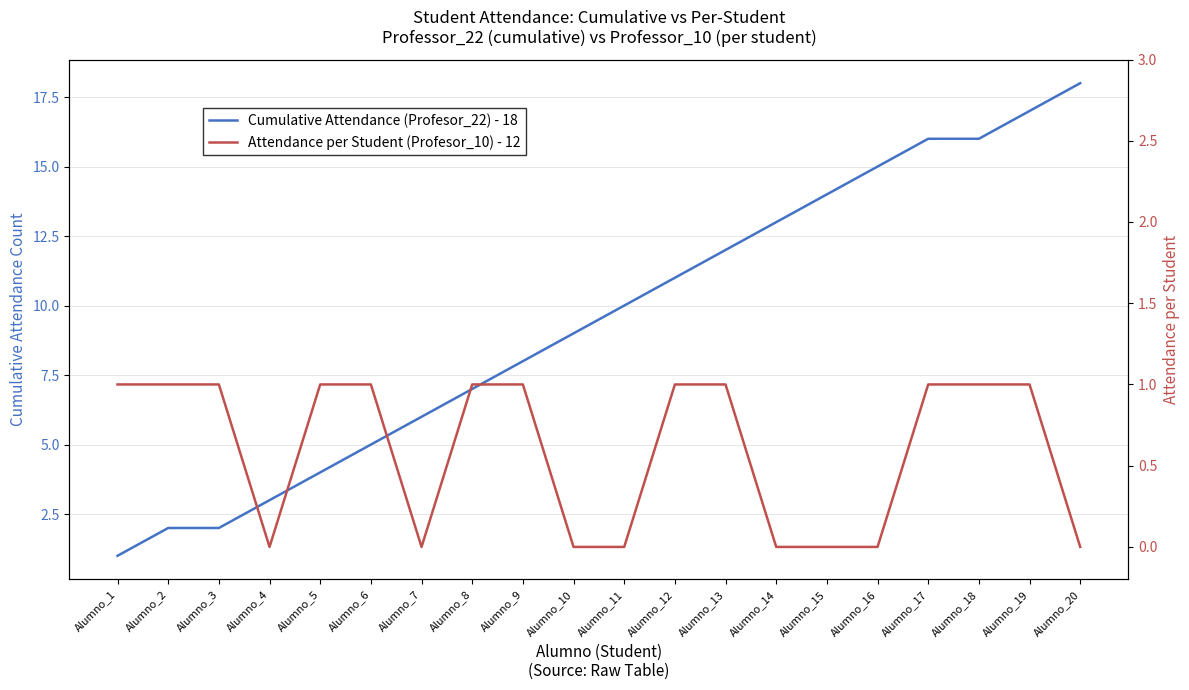

Count the number of categories in the chart.

20